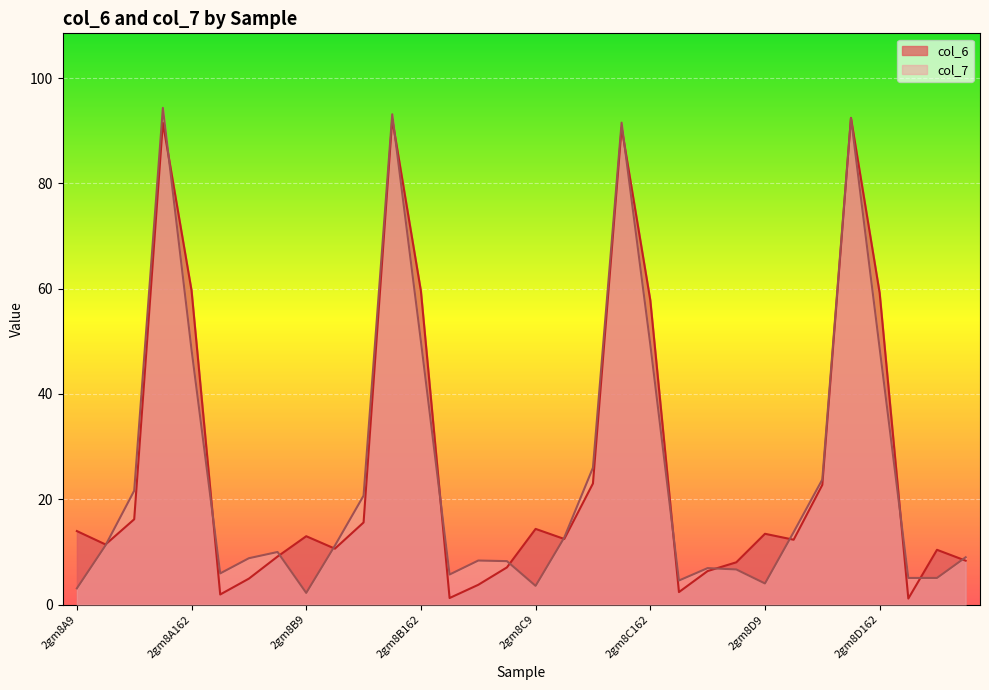

Does the chart display data point markers on the line(s)?

No